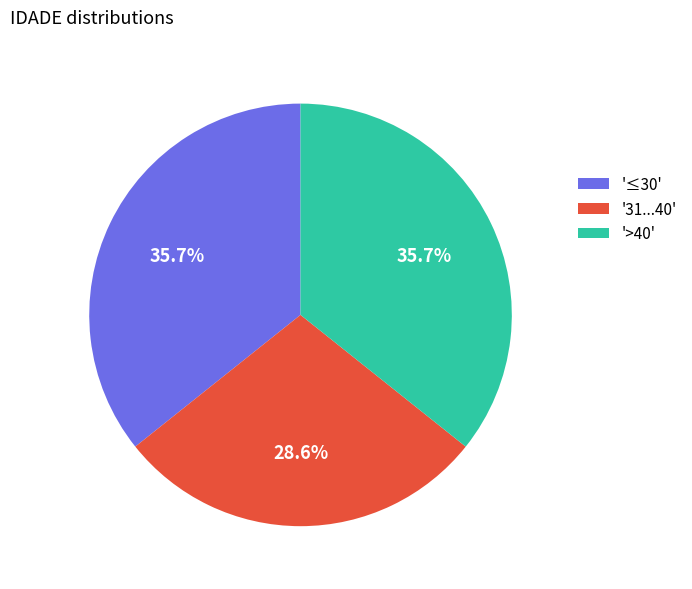

To the nearest percent, what is the difference between the largest and smallest slice percentages?

7%